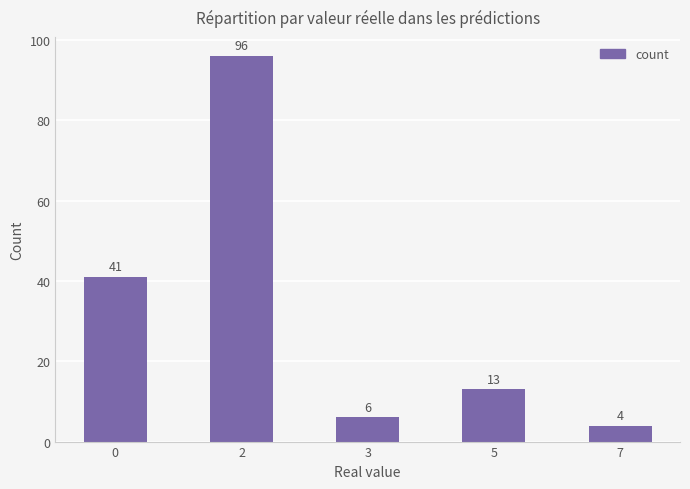

What value does the data have at 3?

6